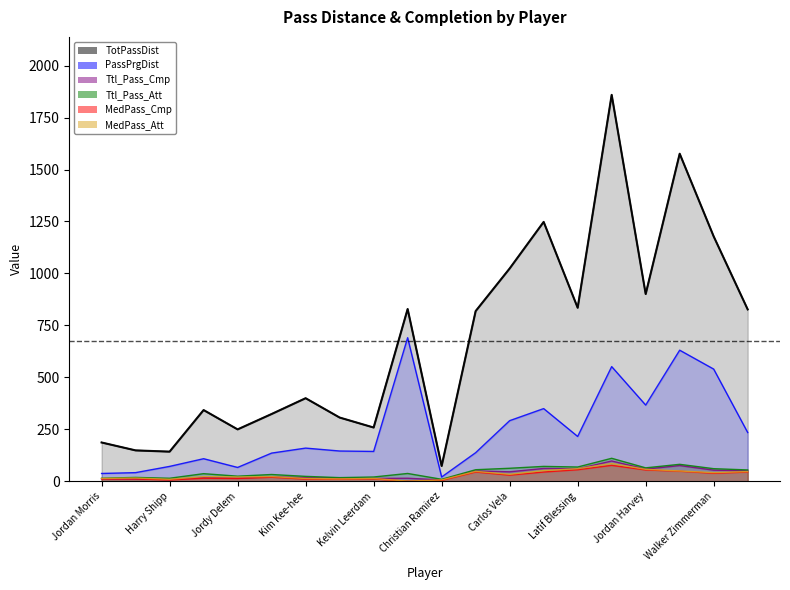

Does the chart display data point markers on the line(s)?

No